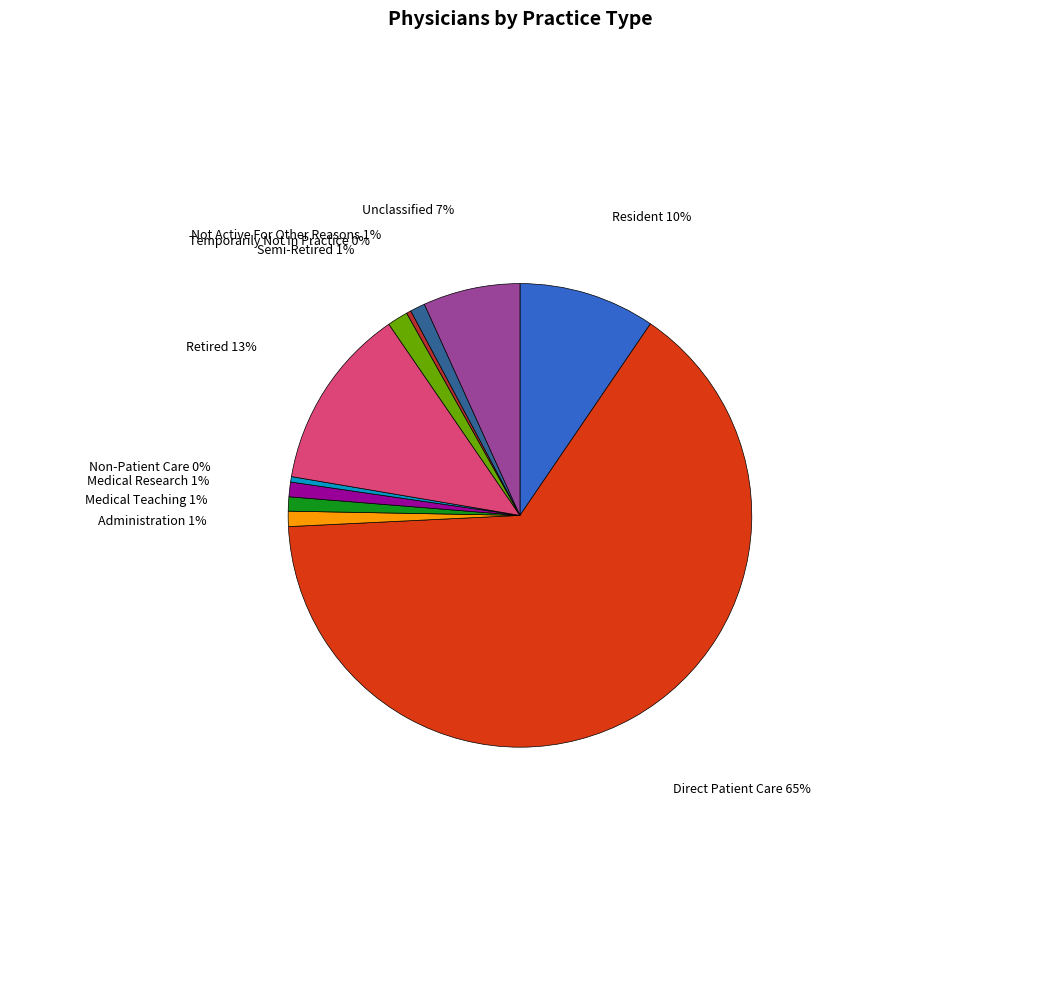

To the nearest percent, what is the average slice percentage?

9%